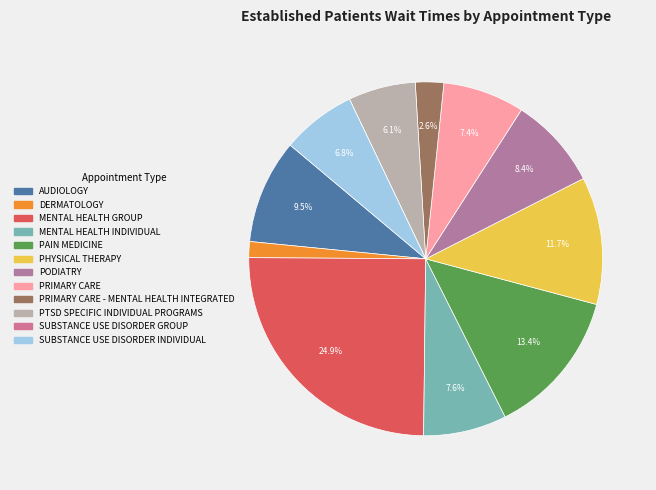

How many slices are in this pie chart?

12